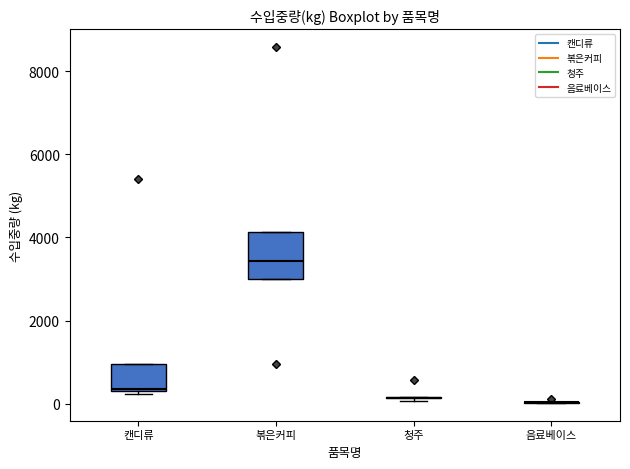

Reading left to right, read every box against the y-axis: the position of its median line, the range the box covers, and the ends of its whiskers. The values are not printed on the chart, so give them approximately, as read against the axis.

캔디류: median 400, box 400 to 1000, whiskers 200 to 1000
볶은커피: median 3400, box 3000 to 4200, whiskers 3000 to 4200
청주: box collapsed to a line at 200, whiskers 0 to 200
음료베이스: box collapsed to a line at 0, whiskers 0 to 0